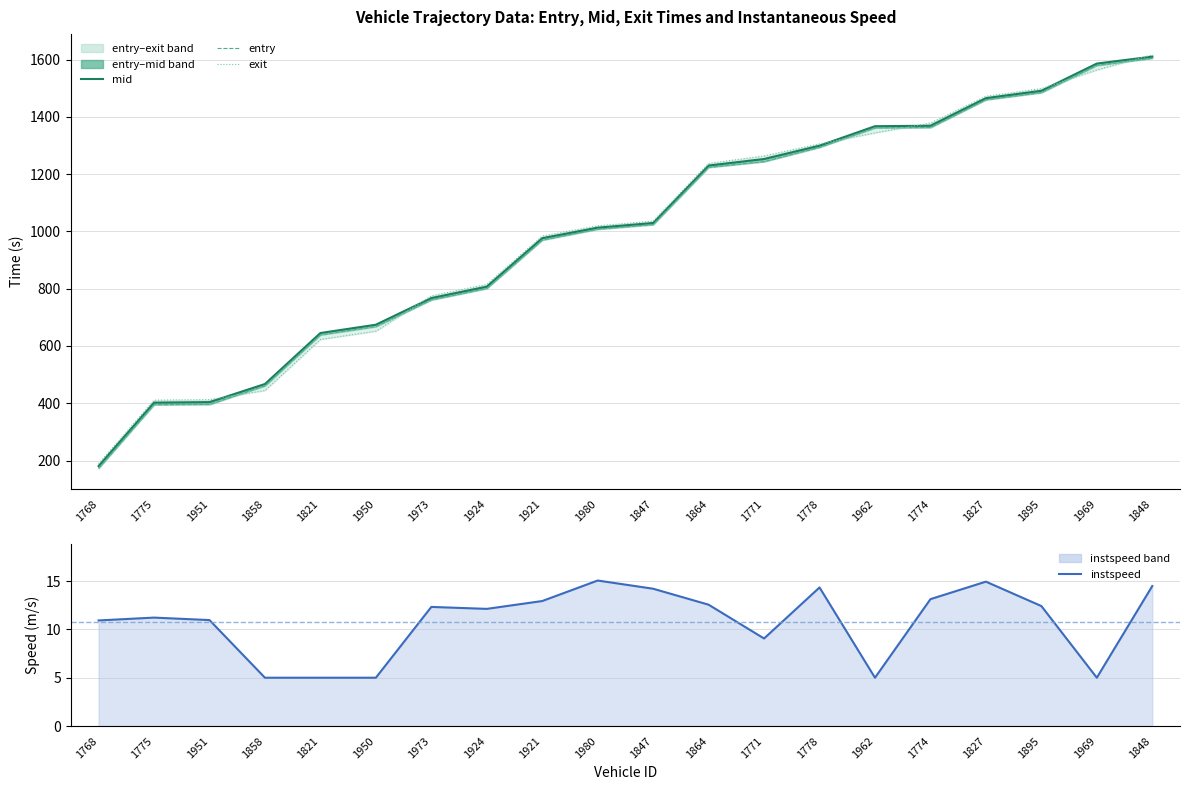

What is the difference between the maximum and minimum values in the mid series?

1430.1